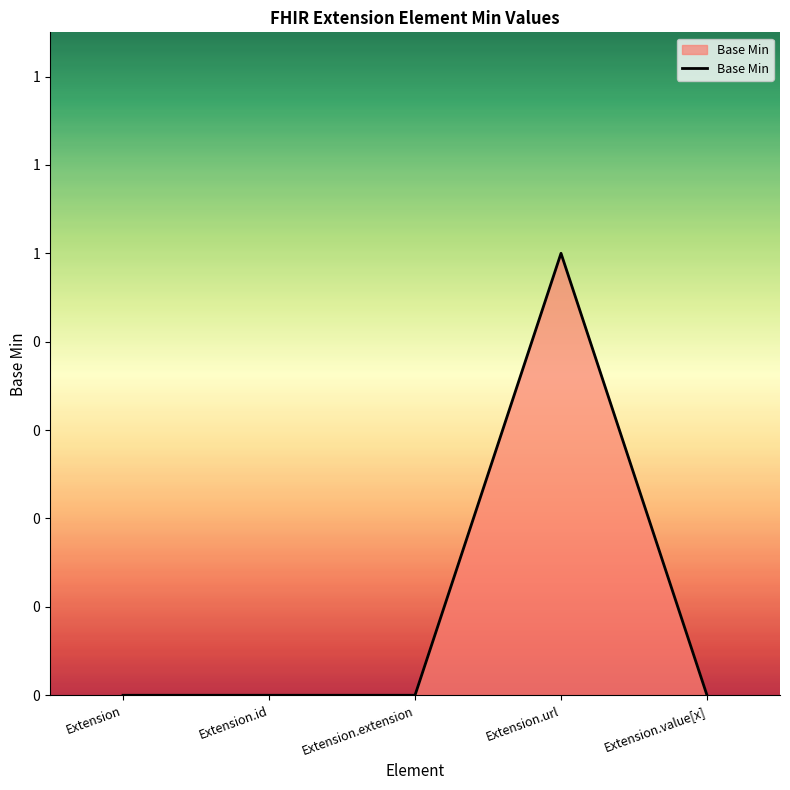

Rank the categories by value from lowest to highest.

Extension, Extension.id, Extension.extension, Extension.value[x], Extension.url